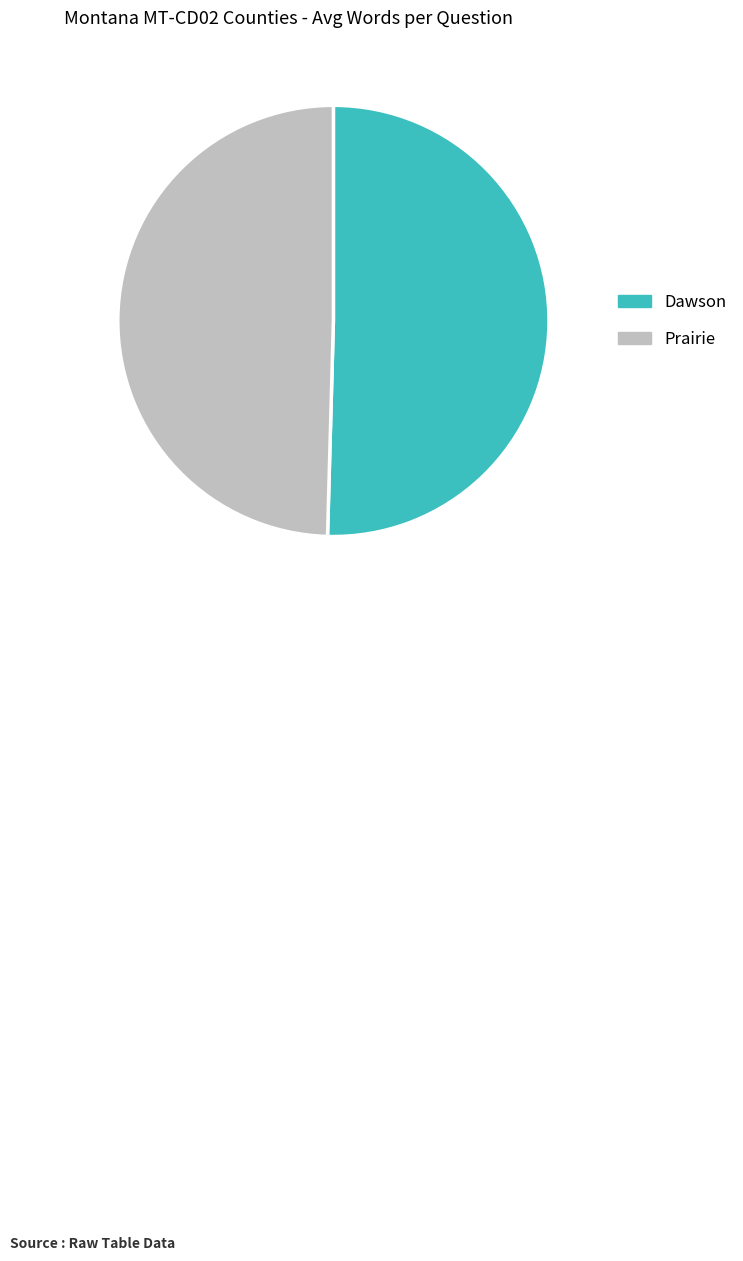

Between Dawson and Prairie, which is larger?

Dawson